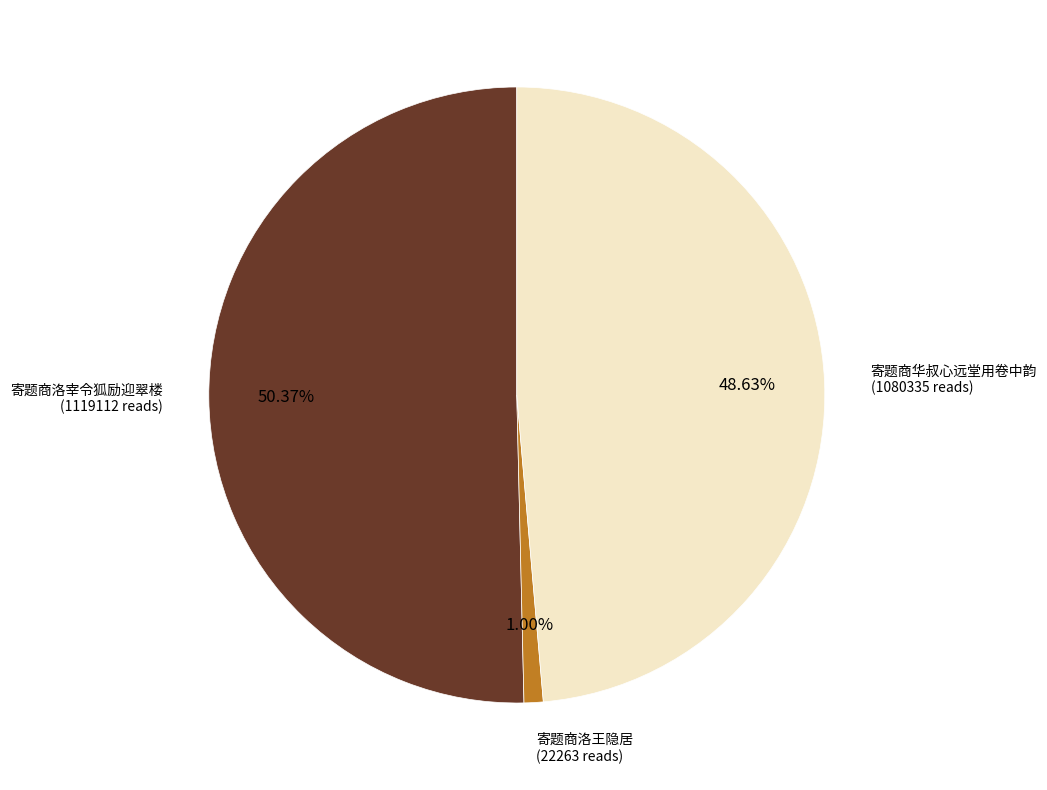

How many slices are in this pie chart?

3